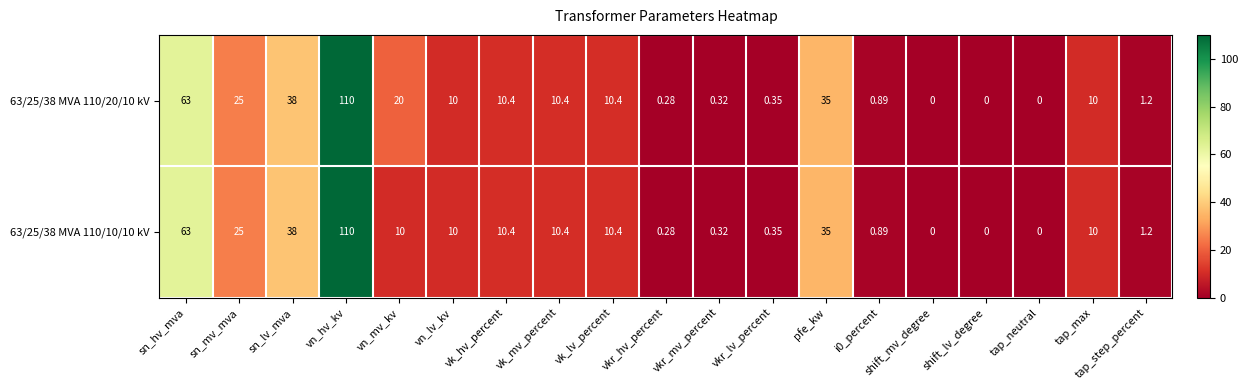

Which category has the highest value in the 63/25/38 MVA 110/20/10 kV series?

vn_hv_kv